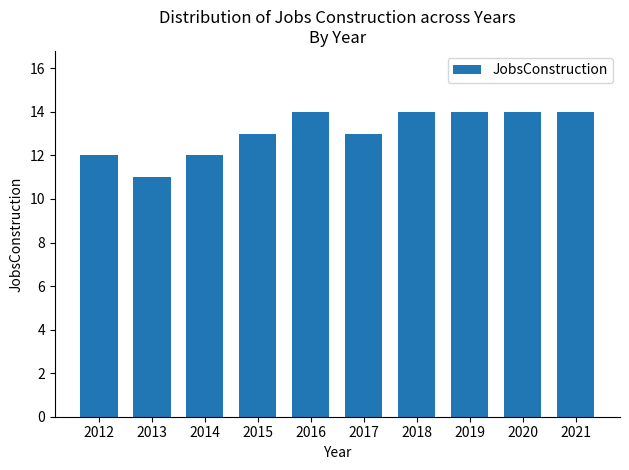

What is the minimum value shown in the chart?

11